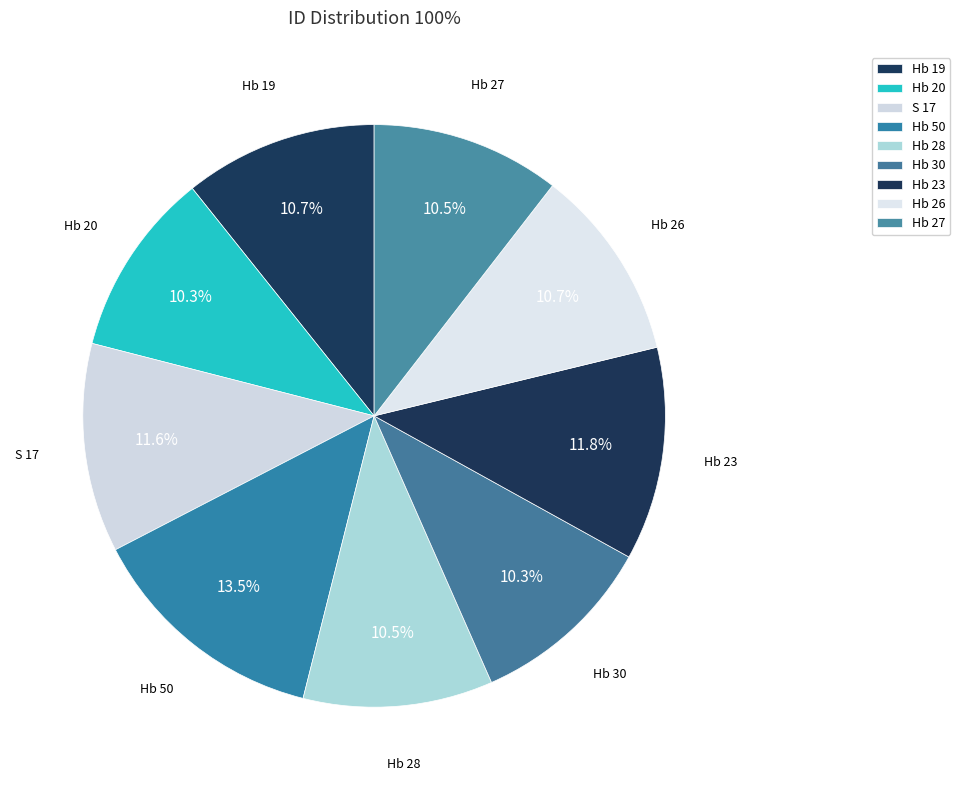

What is the total percentage of Hb 20 and Hb 27?

20.8%